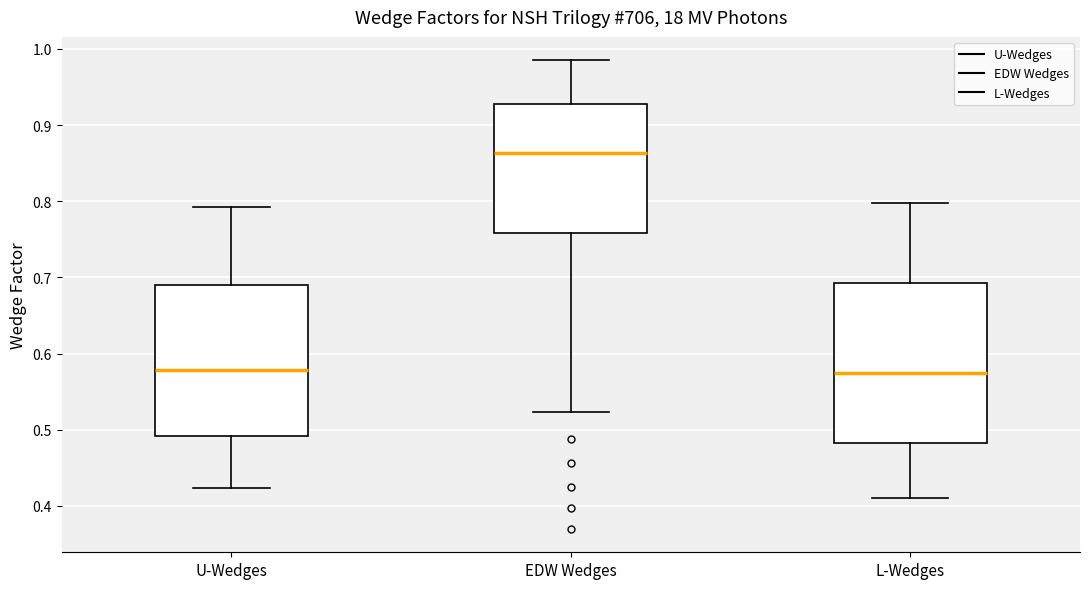

Where does the upper whisker of the box for U-Wedges end on the y-axis? The values are not printed on the chart, so give them approximately, as read against the axis.

0.79